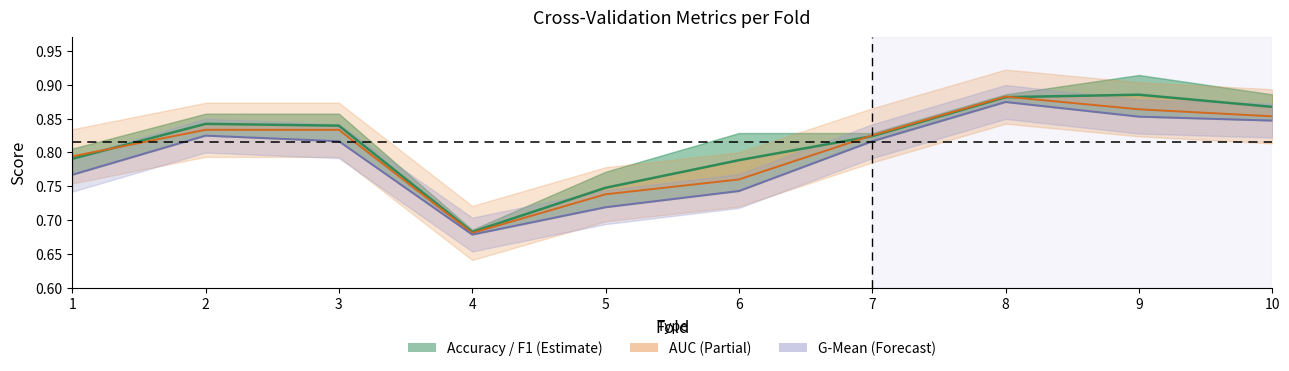

What are all the series names shown in the legend?

Accuracy / F1, AUC, G-Mean